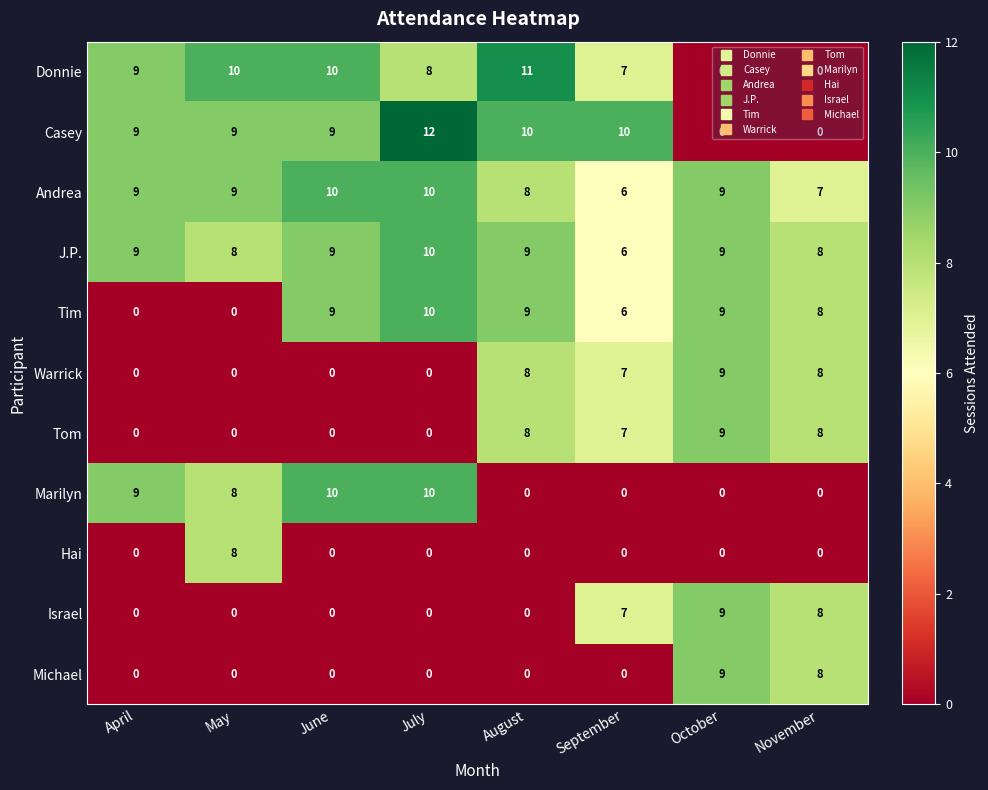

Which series has the widest spread of values?

Casey